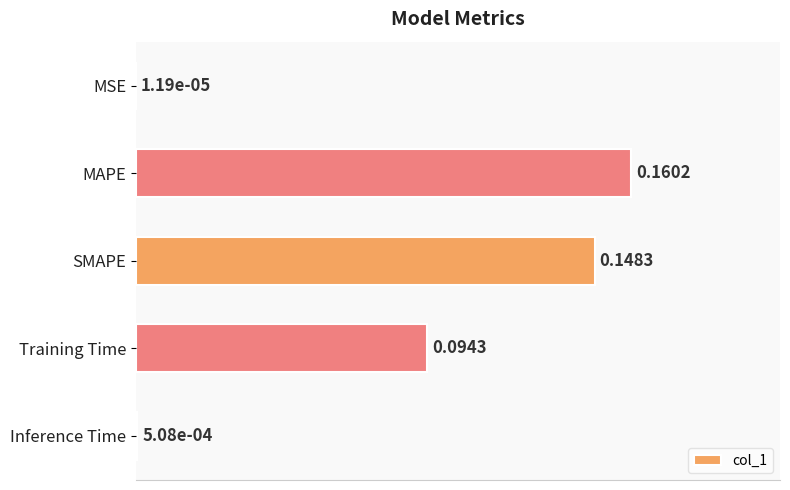

Between Inference Time and MAPE, which is larger?

MAPE